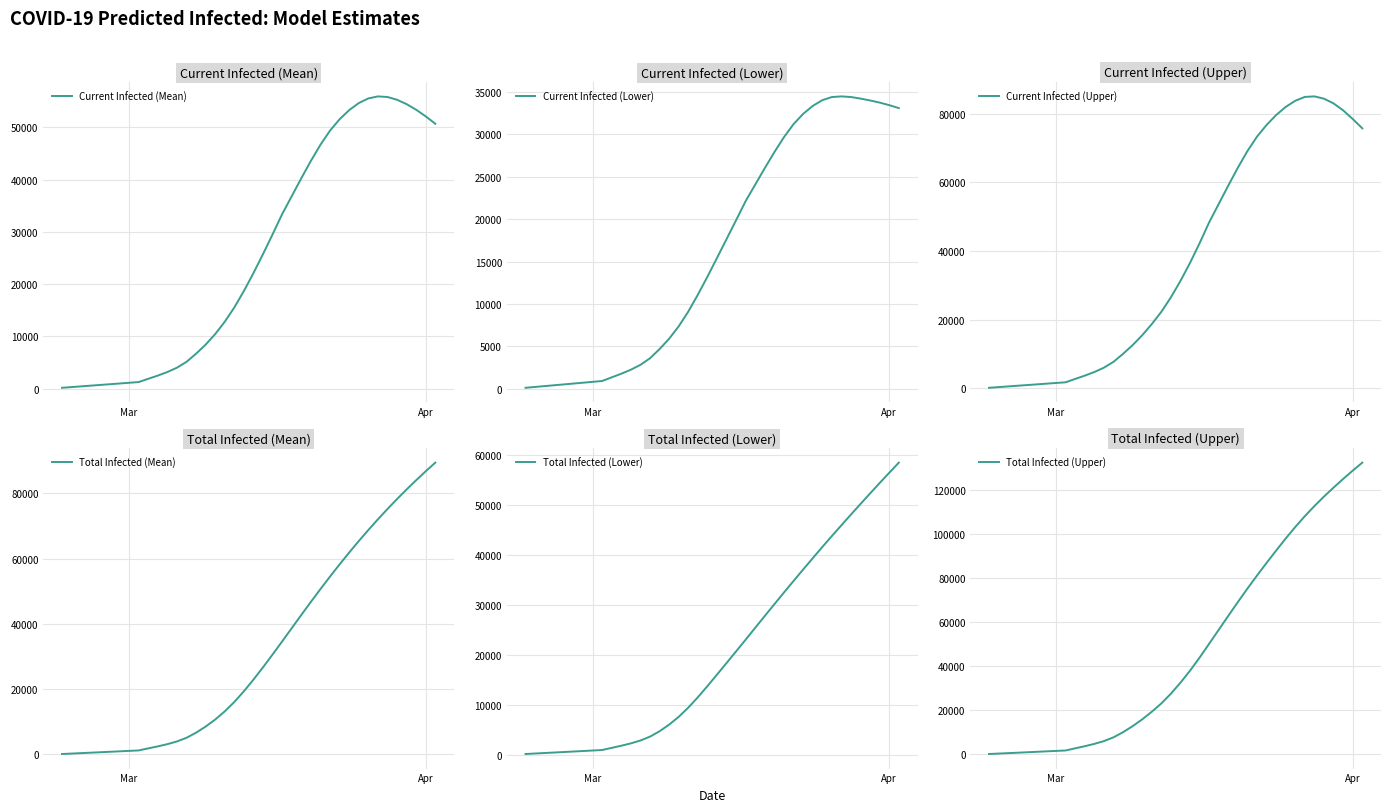

True or false: Current Infected (Lower) and Total Infected (Lower) cross at least once.

False